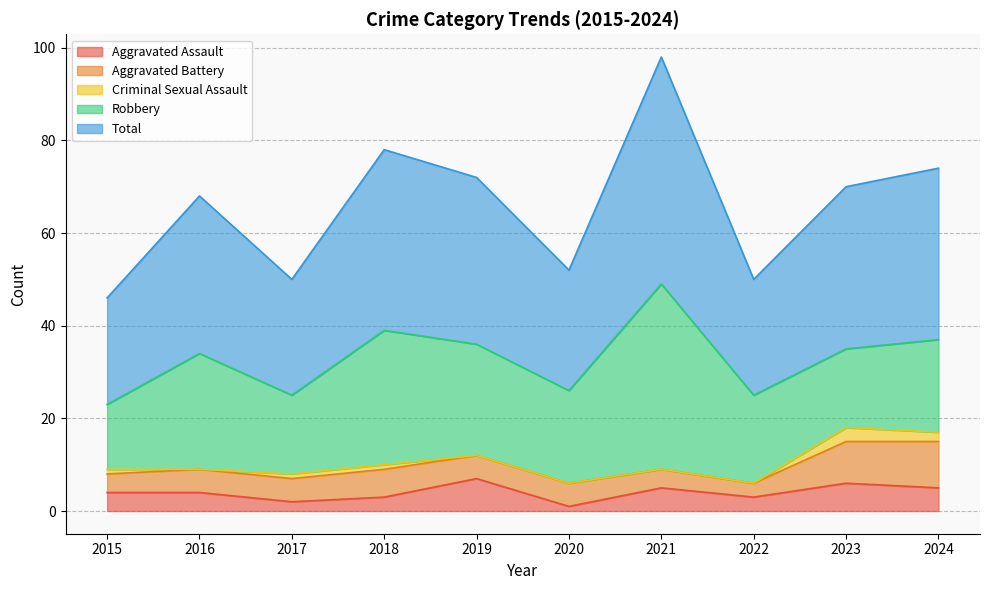

Where does the Aggravated Battery series first go above 5?

2018